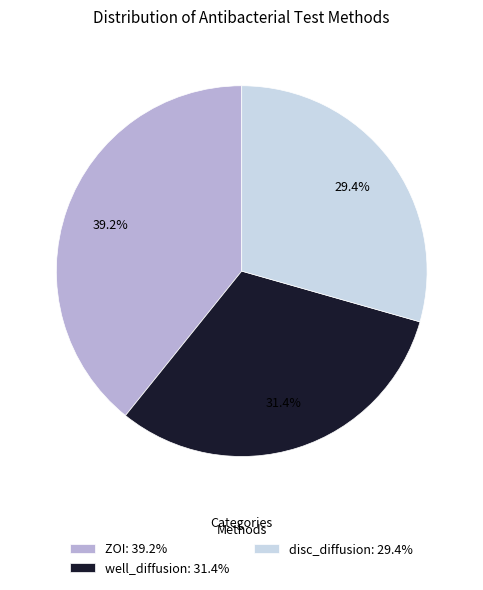

Which category has the biggest portion of the pie?

ZOI